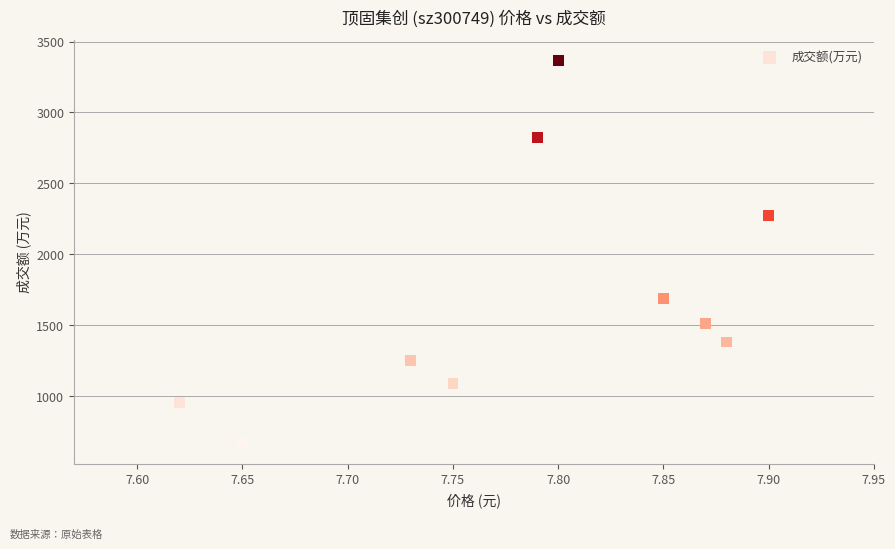

What Y value in the scatter plot is closest to 2017?

2273